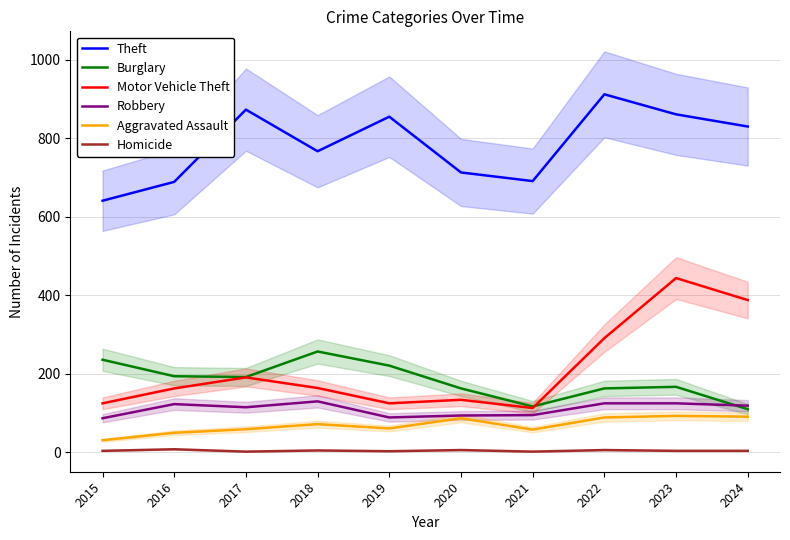

How many interior local peaks does the Motor Vehicle Theft series have?

3